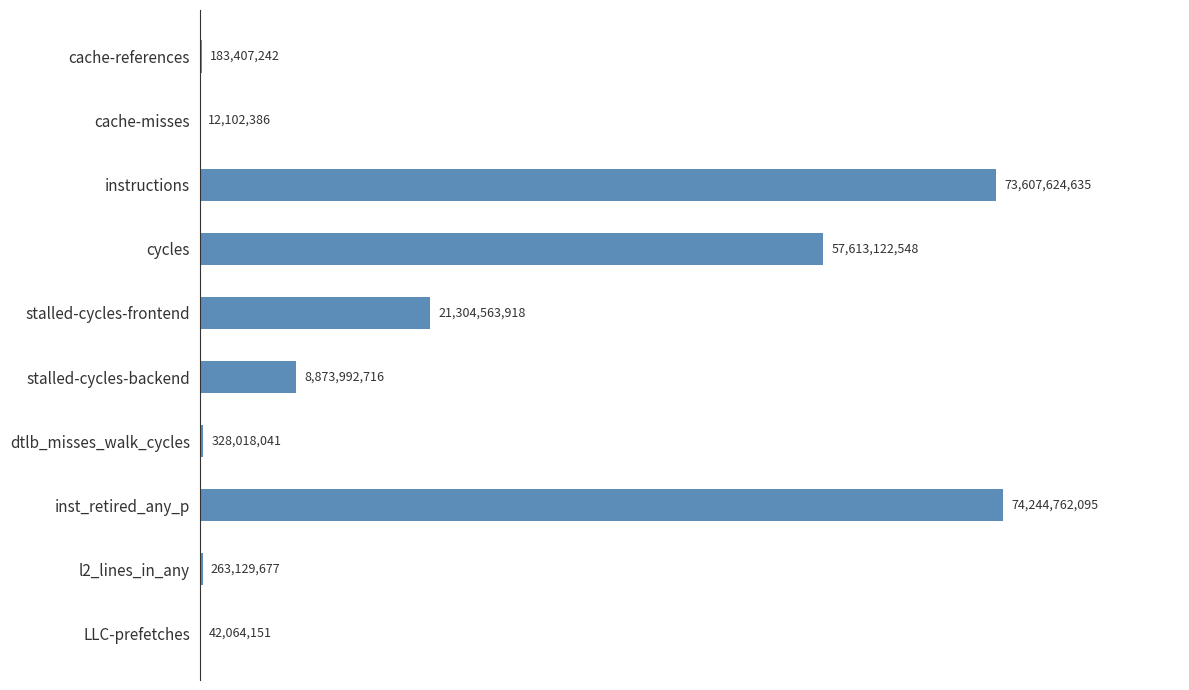

Reading bottom to top, transcribe all the data shown in this chart.

LLC-prefetches=42064151	l2_lines_in_any=263129677	inst_retired_any_p=74244762095	dtlb_misses_walk_cycles=328018041	stalled-cycles-backend=8873992716	stalled-cycles-frontend=21304563918	cycles=57613122548	instructions=73607624635	cache-misses=12102386	cache-references=183407242